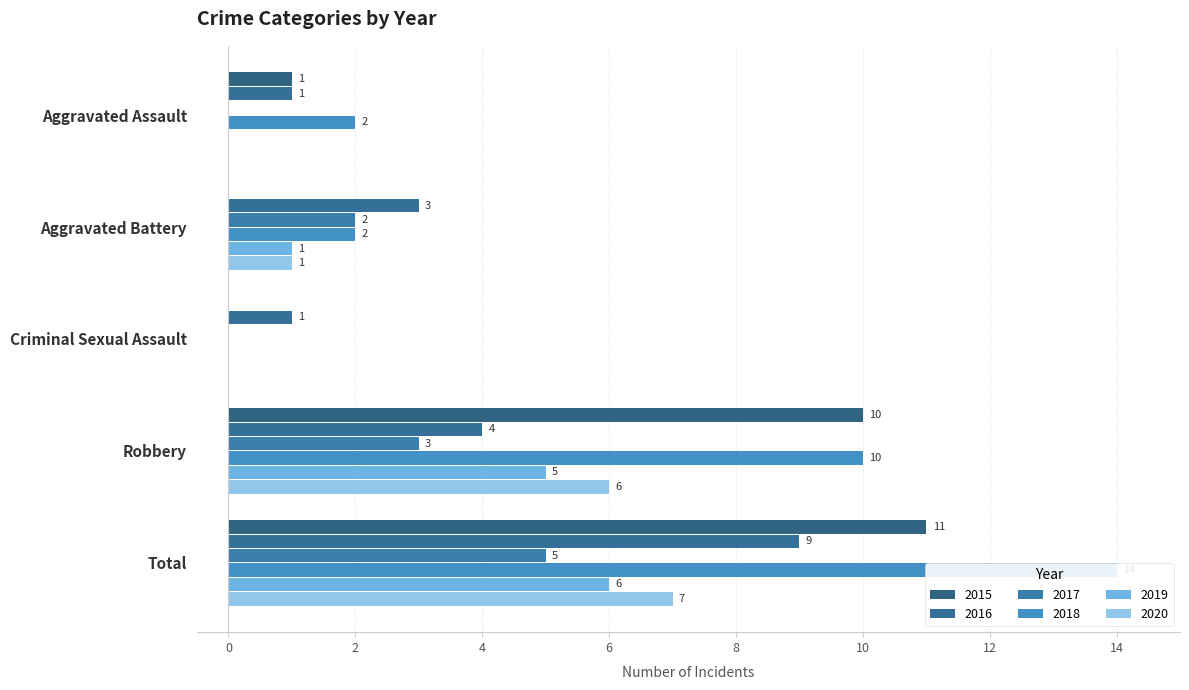

What is the value of the 2020 bar at the 2nd from the left?

1